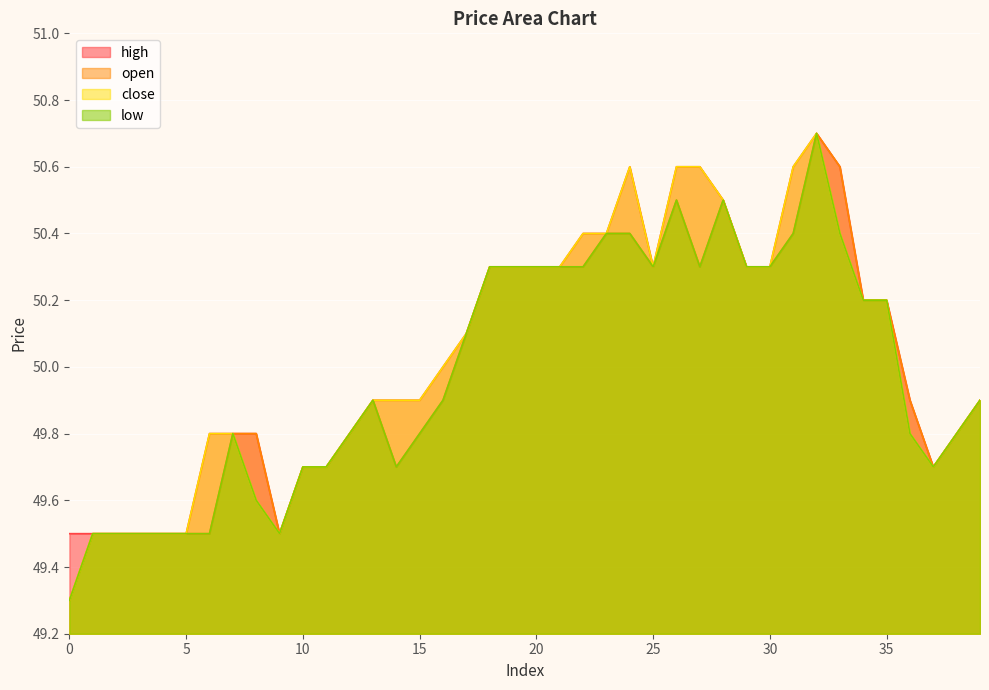

Rank the categories by close value from highest to lowest.

32, 24, 26, 27, 31, 28, 22, 23, 33, 18, 19, 20, 21, 25, 29, 30, 34, 35, 17, 16, 13, 14, 15, 39, 6, 7, 12, 36, 38, 10, 11, 37, 8, 1, 2, 3, 4, 5, 9, 0